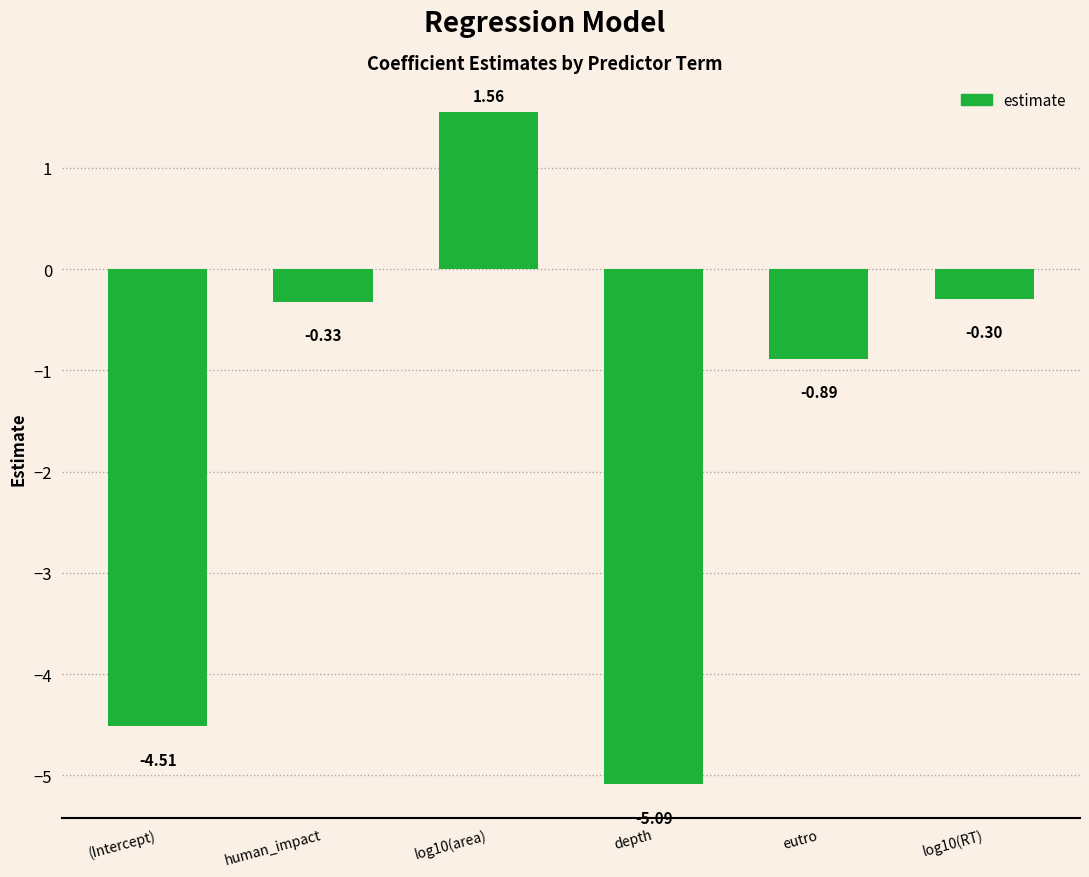

What is the change in value from depth to log10(RT)?

+4.8